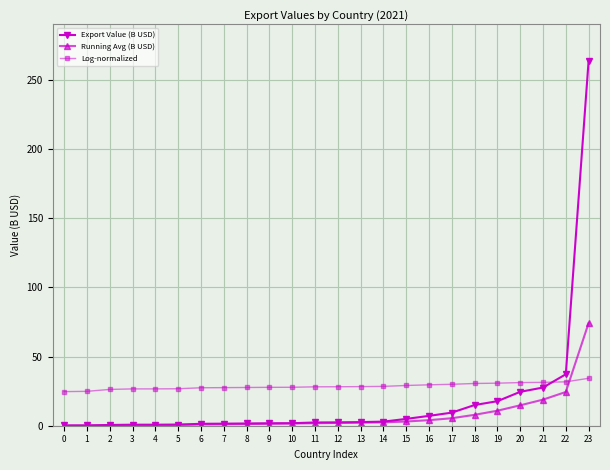

What is the greatest value displayed?

263.6